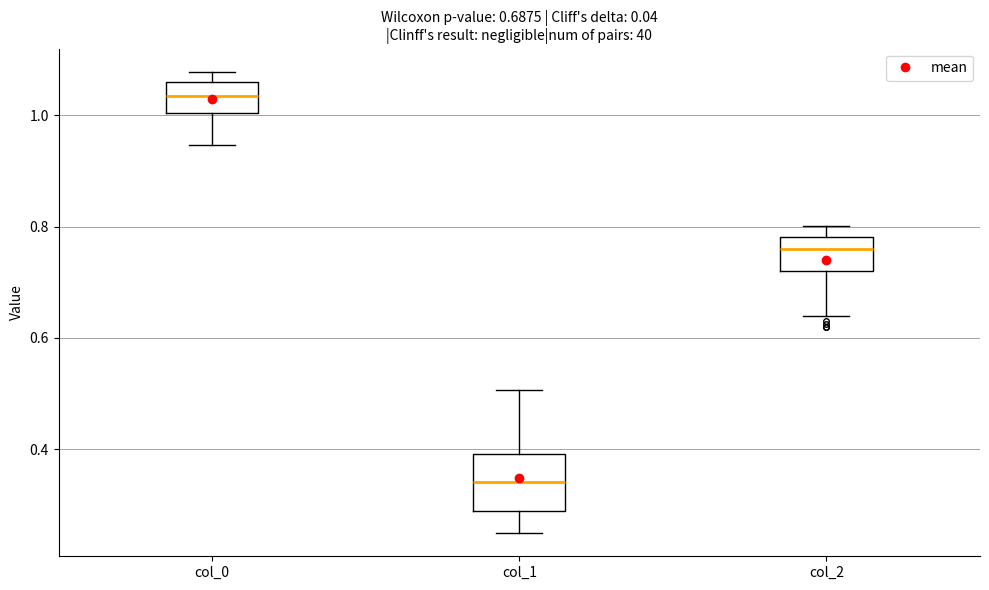

Which box has the lowest median line?

col_1